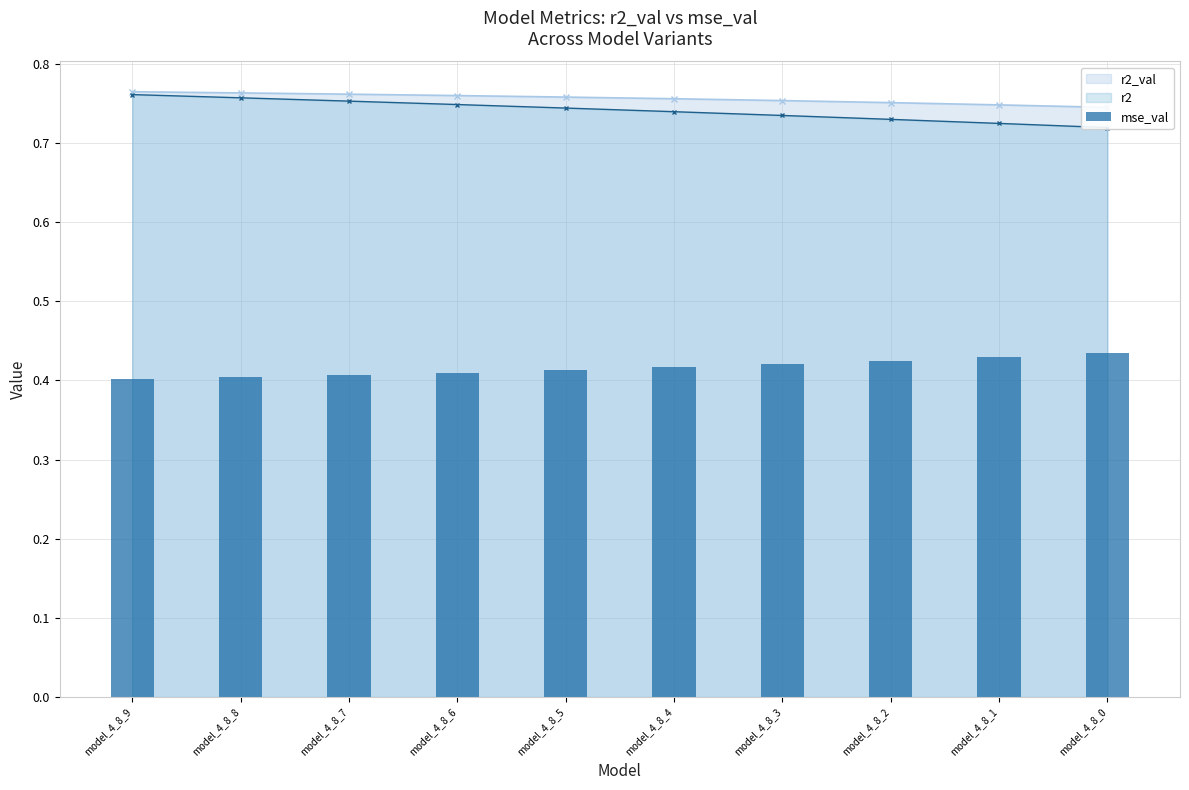

Reading left to right, transcribe all the data shown in this chart.

model_4_8_9=0.4	model_4_8_8=0.4	model_4_8_7=0.4	model_4_8_6=0.4	model_4_8_5=0.4	model_4_8_4=0.4	model_4_8_3=0.4	model_4_8_2=0.4	model_4_8_1=0.4	model_4_8_0=0.4